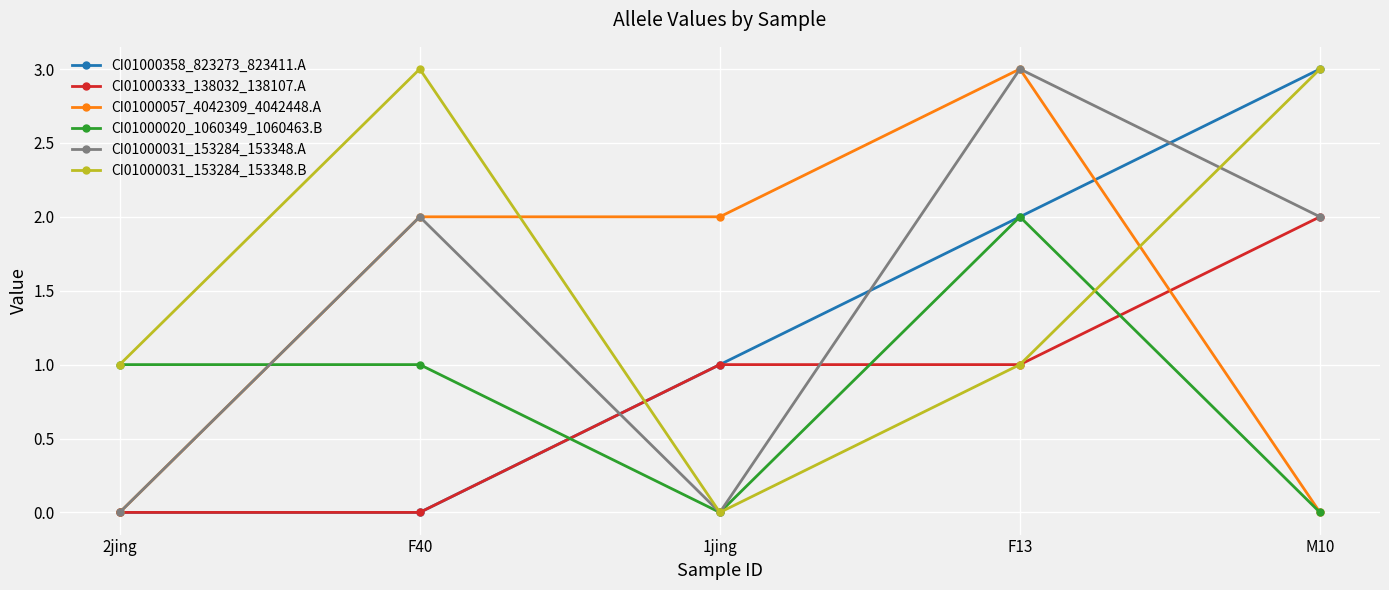

Reading left to right, list all the values displayed in this chart.

CI01000358_823273_823411.A: 2jing=0	F40=0	1jing=1	F13=2	M10=3
CI01000333_138032_138107.A: 2jing=0	F40=0	1jing=1	F13=1	M10=2
CI01000057_4042309_4042448.A: 2jing=0	F40=2	1jing=2	F13=3	M10=0
CI01000020_1060349_1060463.B: 2jing=1	F40=1	1jing=0	F13=2	M10=0
CI01000031_153284_153348.A: 2jing=0	F40=2	1jing=0	F13=3	M10=2
CI01000031_153284_153348.B: 2jing=1	F40=3	1jing=0	F13=1	M10=3